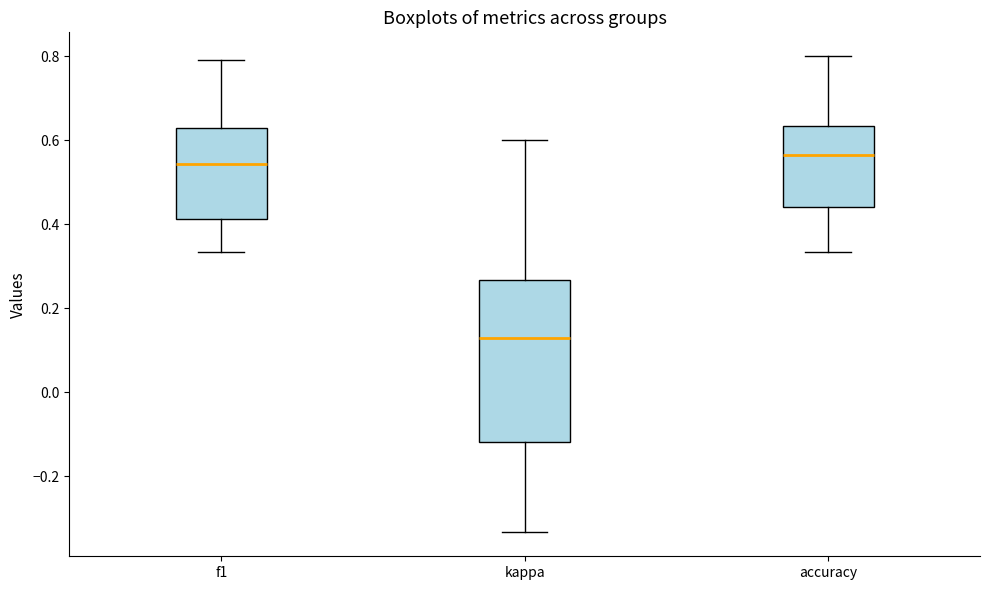

Which box has the lowest median line?

kappa